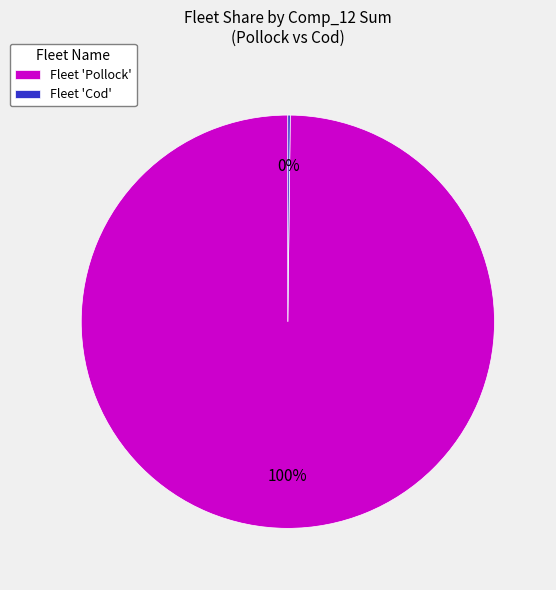

Which slice is the largest?

Fleet 'Pollock'